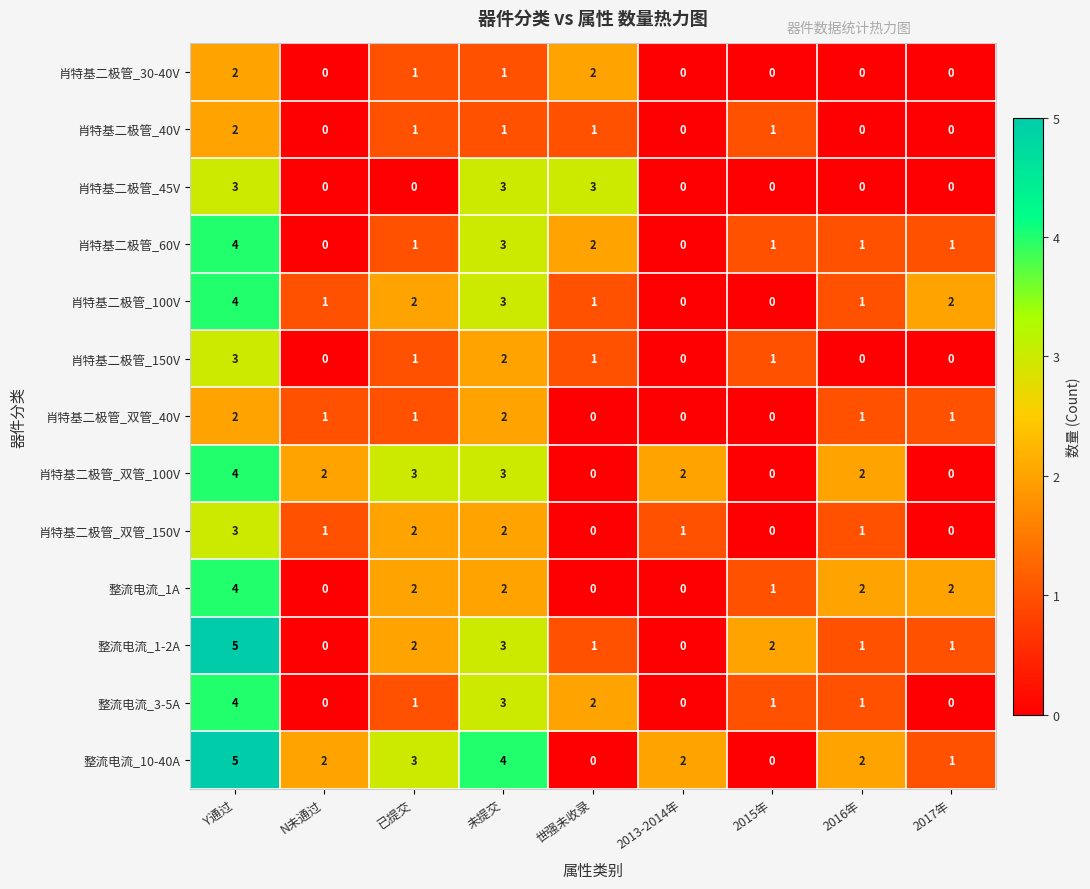

What is the highest value of the 整流电流_10-40A series?

5